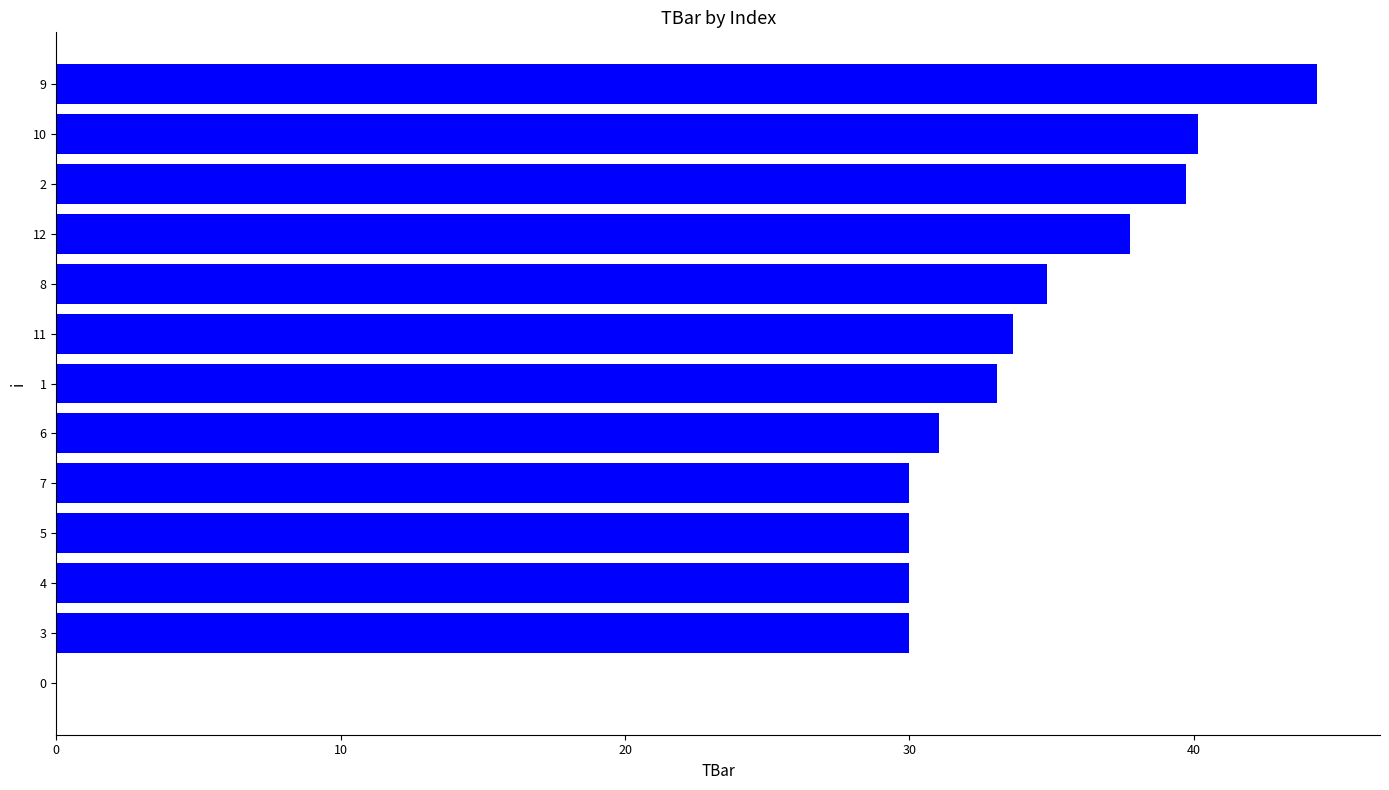

What is the sum of the values at 0 and 4?

30.0